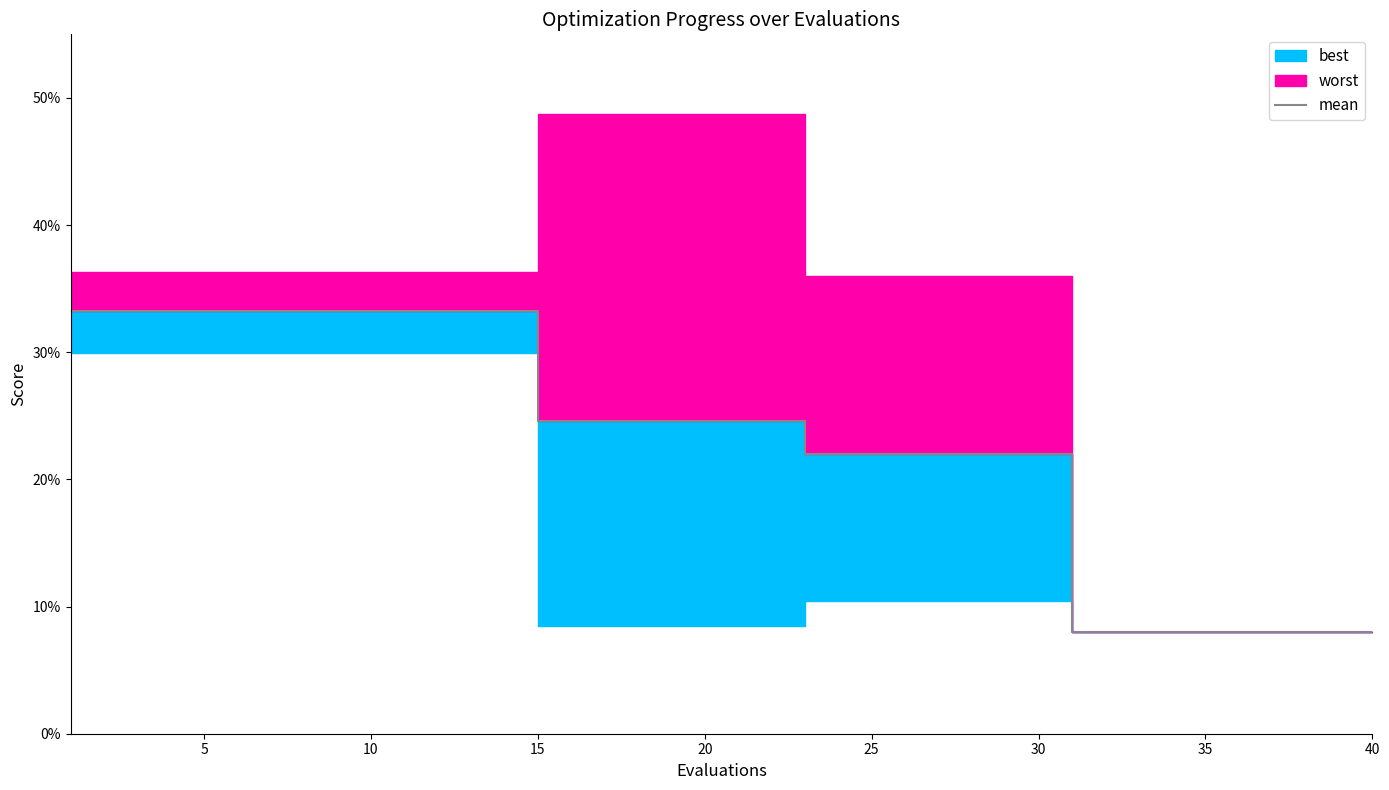

What is the difference between the maximum and minimum values?

0.3